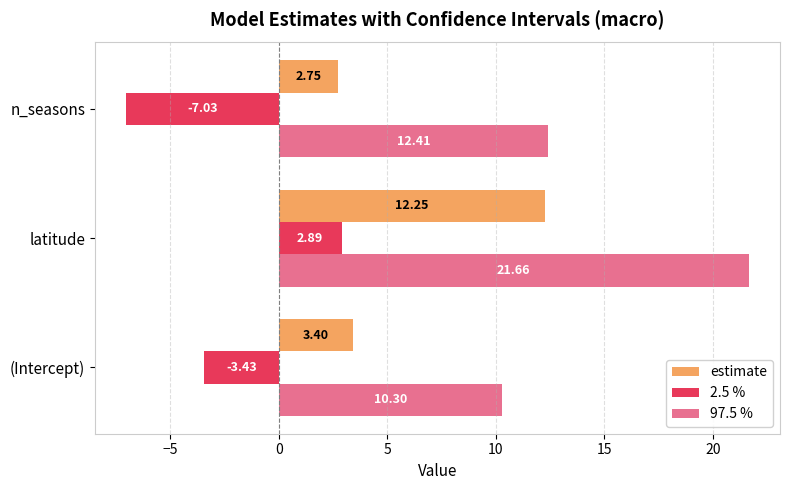

What is the maximum value for 97.5 %?

21.7